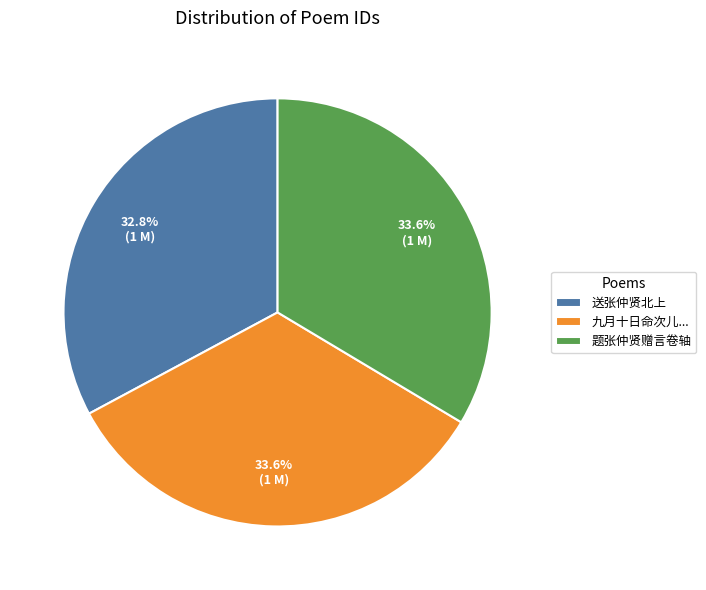

To the nearest percent, what is the difference between the largest and smallest slice percentages?

1%